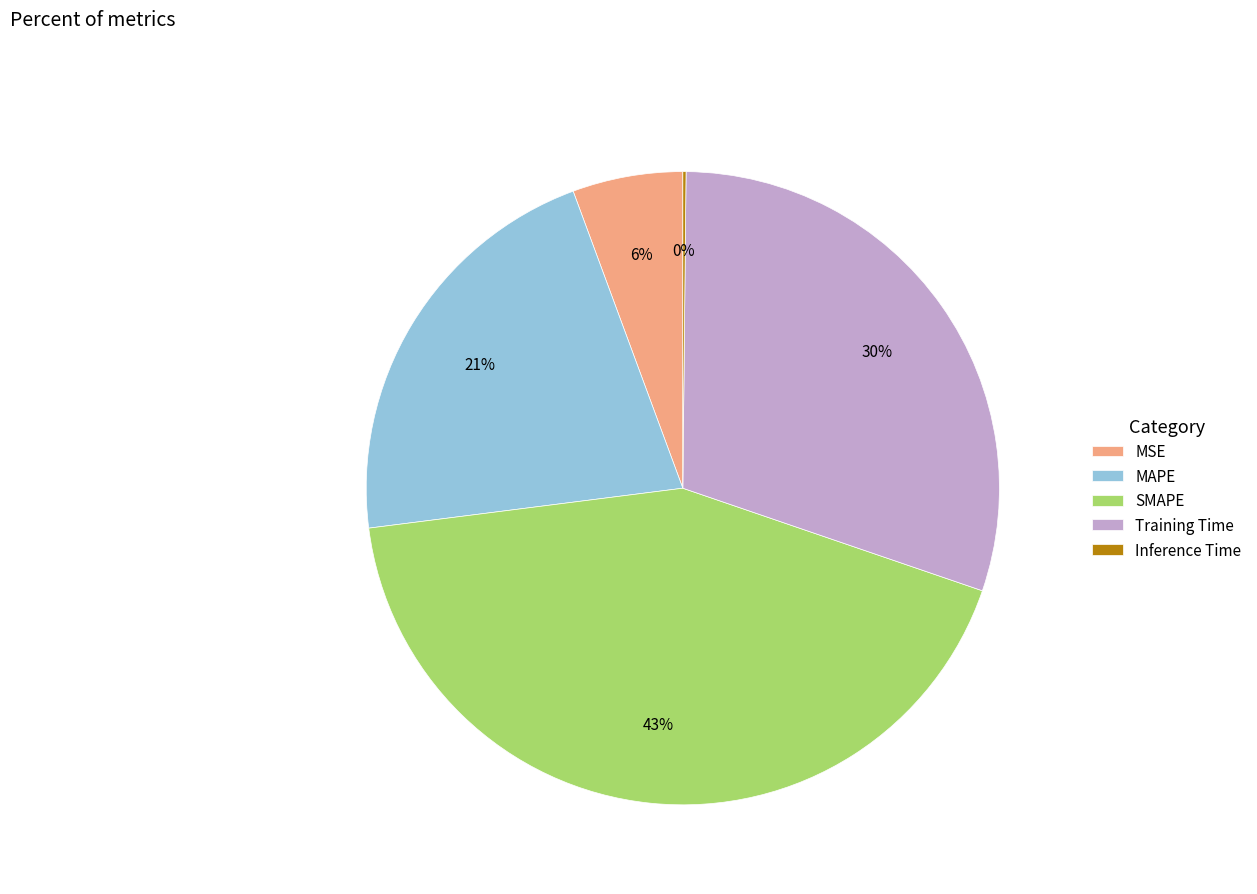

What is the largest slice in the pie chart?

SMAPE